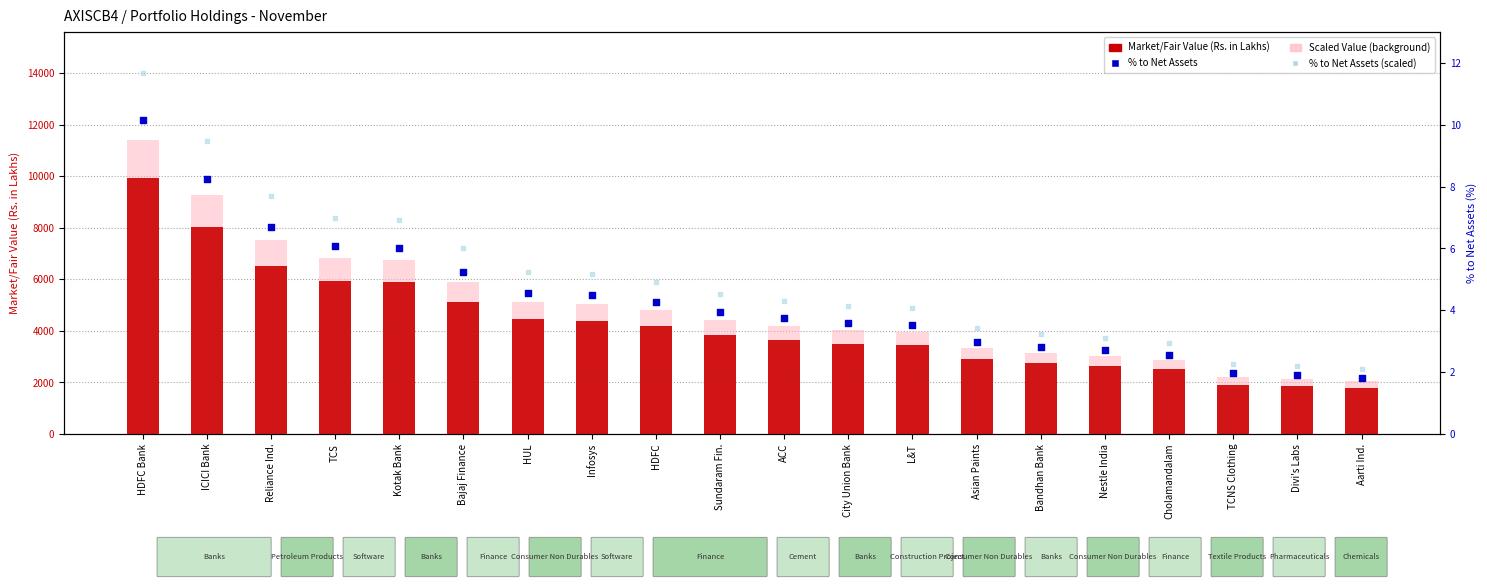

Which series has the largest total across all categories?

Scaled Value (background)